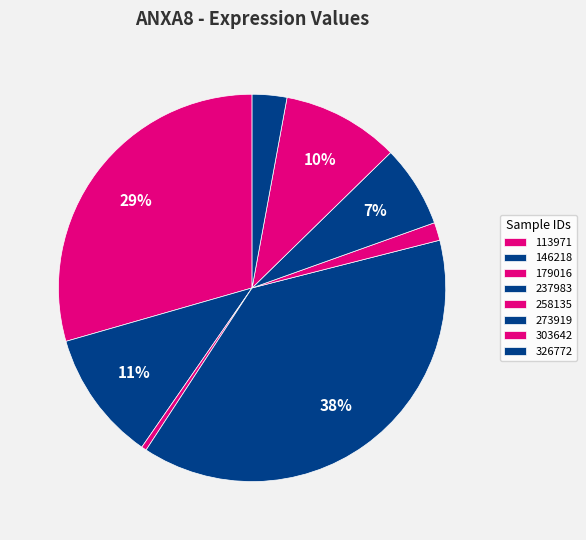

How many slices are in this pie chart?

8